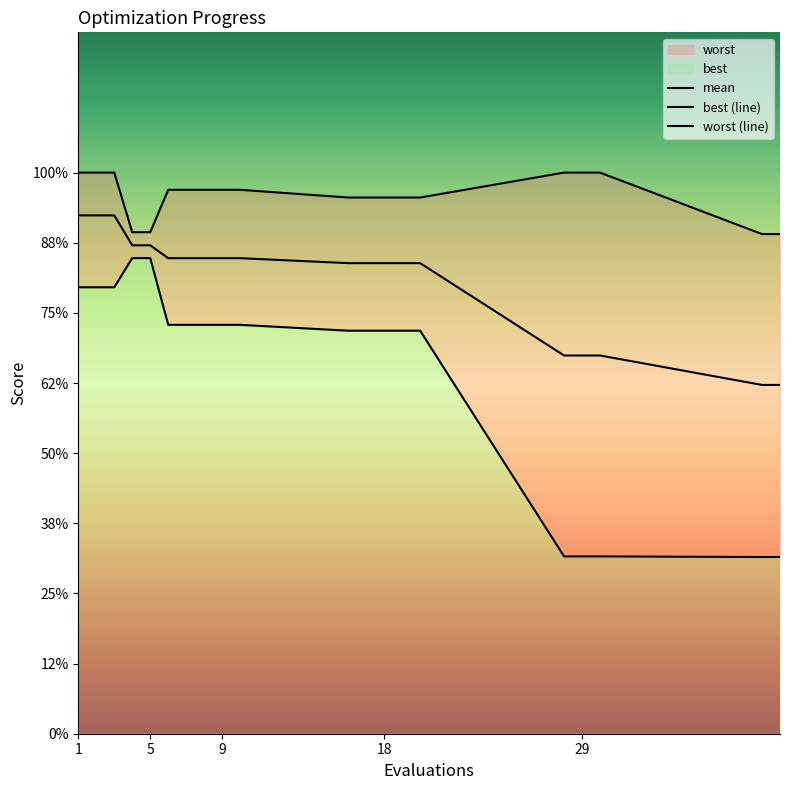

What is the value of the worst point at the 18th from the left?

4.0